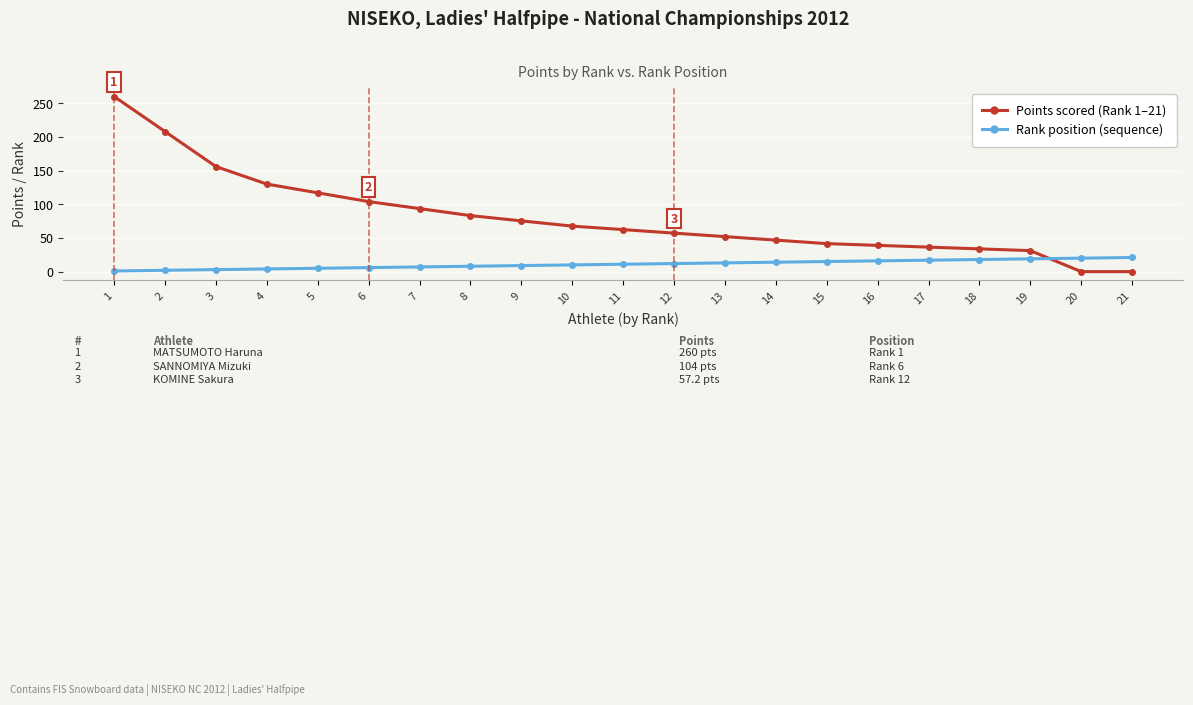

What is the total value across all series at 8?

91.2